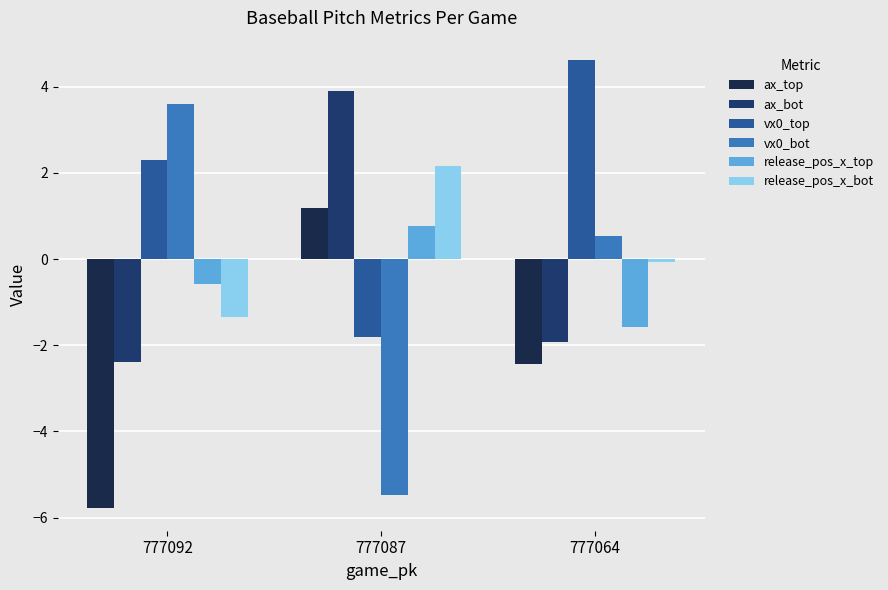

How many distinct data groups are displayed?

6